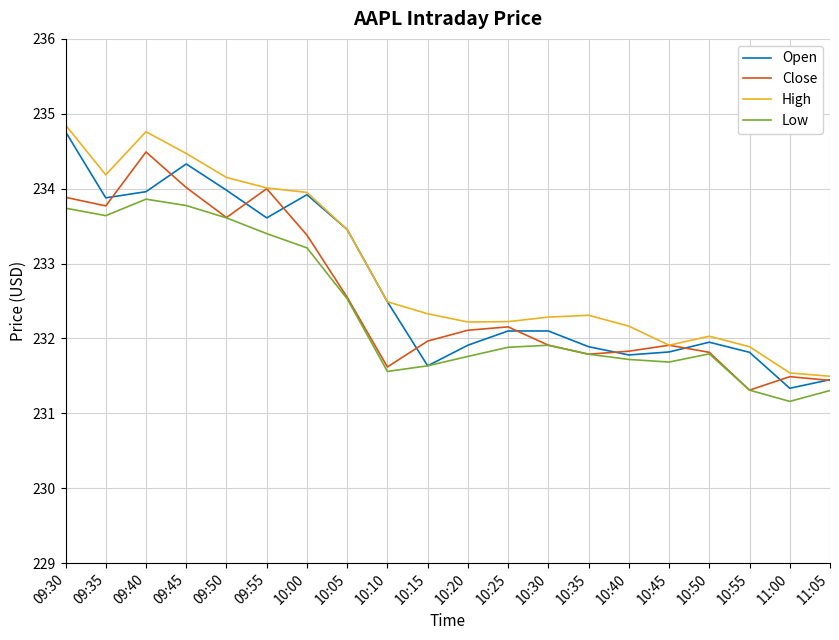

Does the chart display data point markers on the line(s)?

No